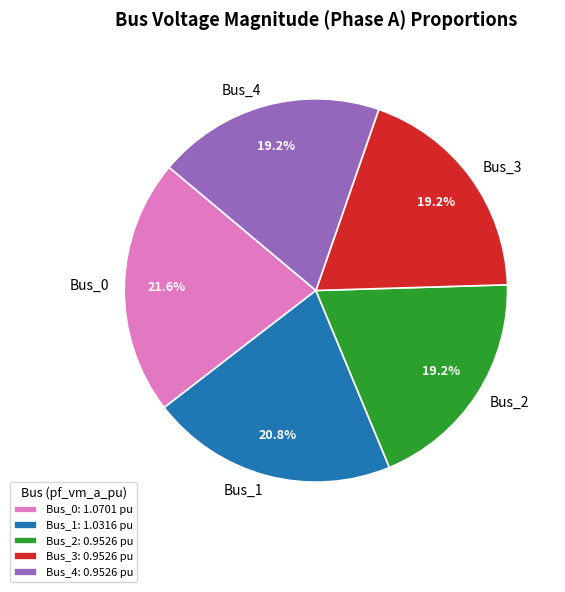

How many slices are in this pie chart?

5